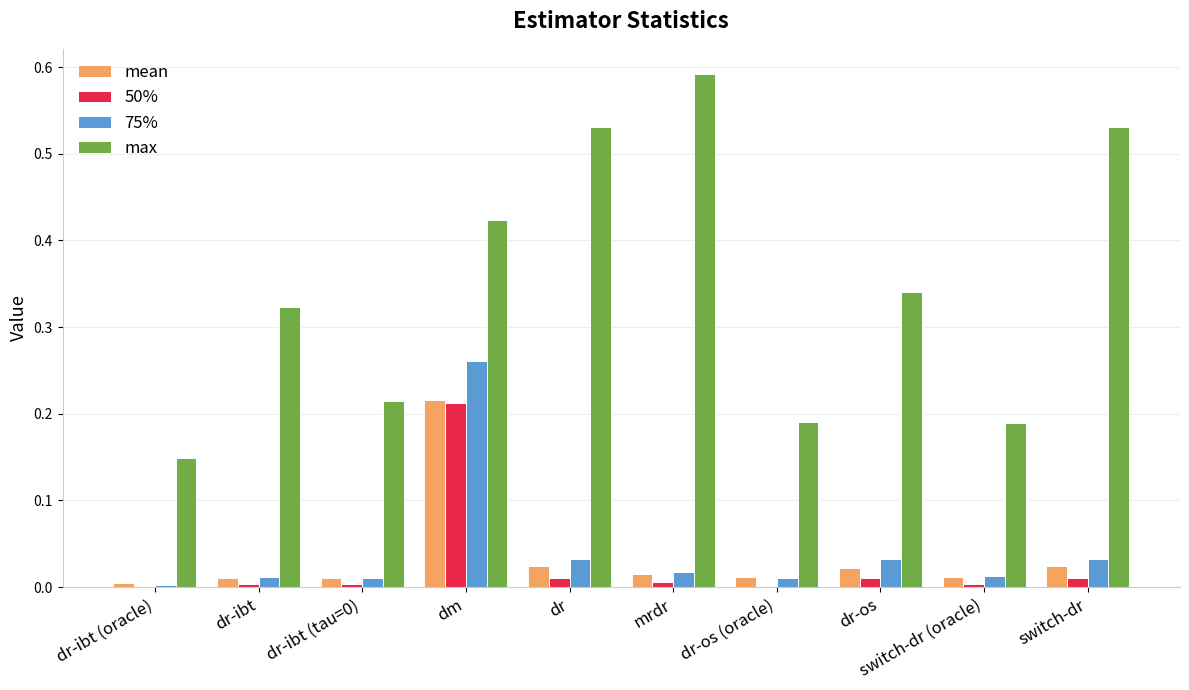

Which series has the largest total across all categories?

max